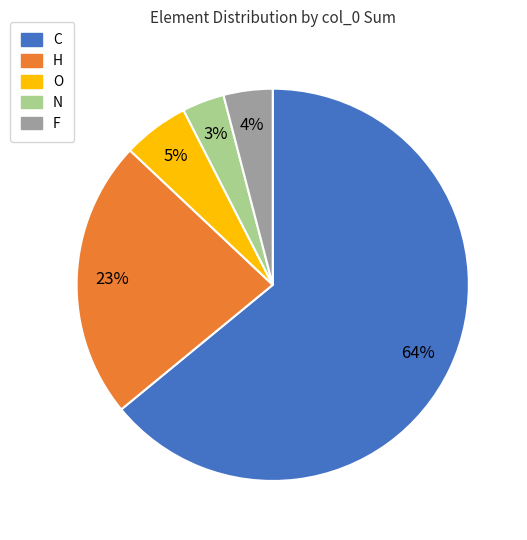

Is it true that N is 3% of the pie?

True